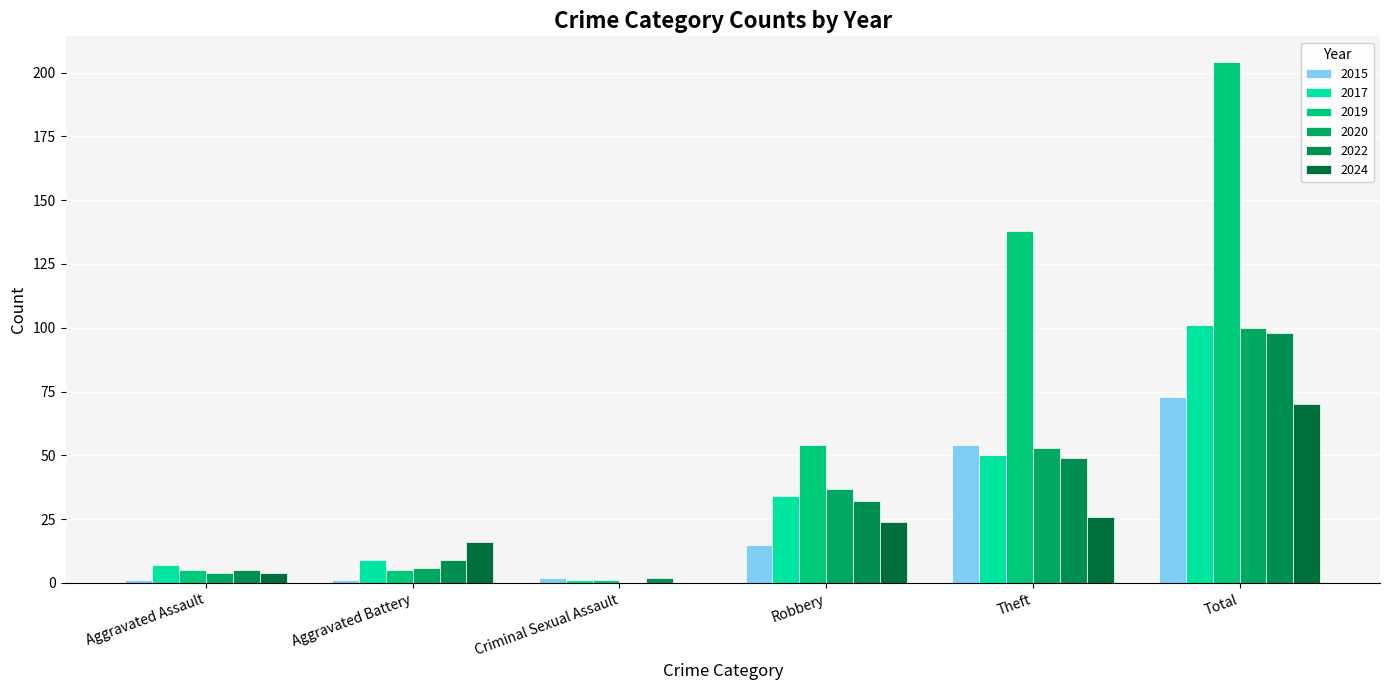

What is the difference between the maximum and minimum values in the 2019 series?

203